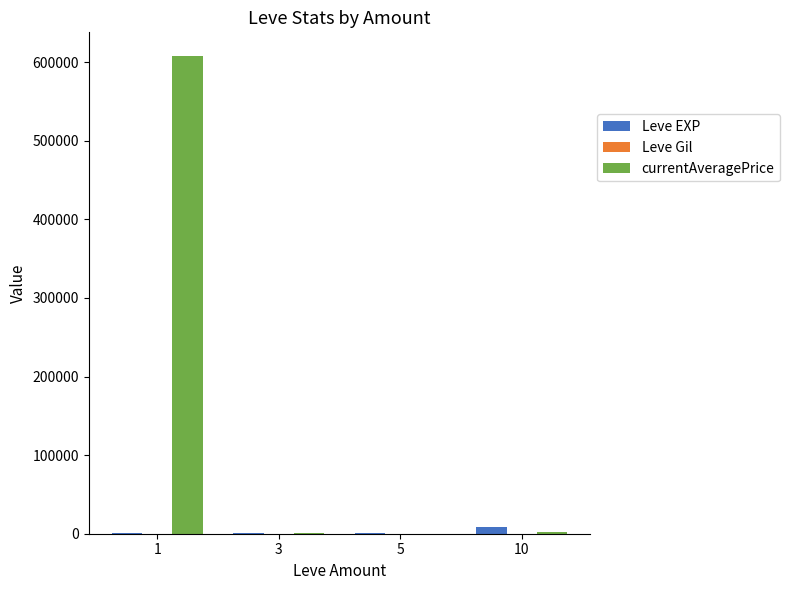

Which series has the largest total across all categories?

currentAveragePrice